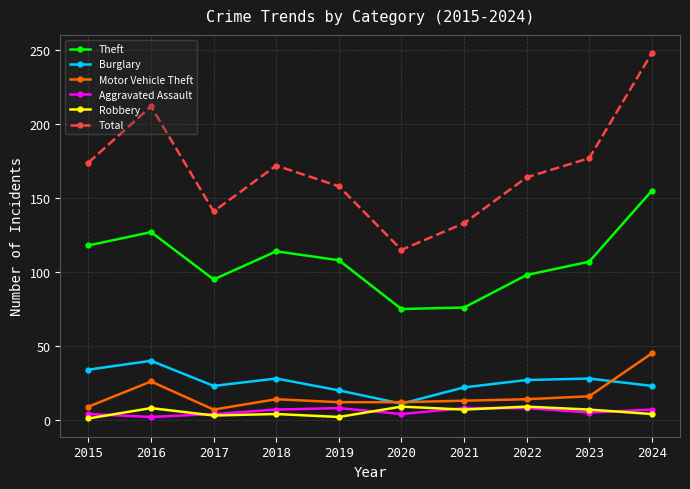

What is the average value of the Burglary series?

26